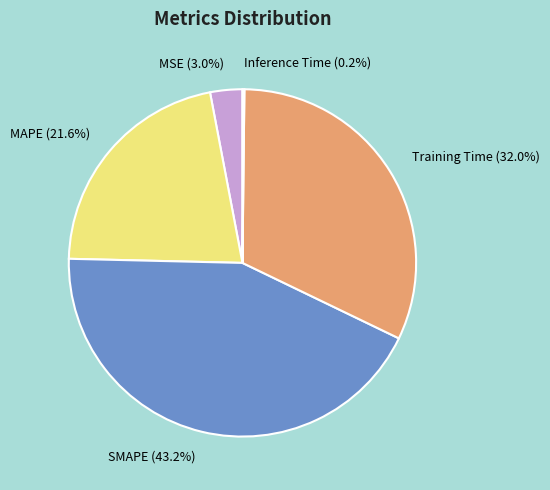

Combined, do Training Time and MSE account for over 50%?

No